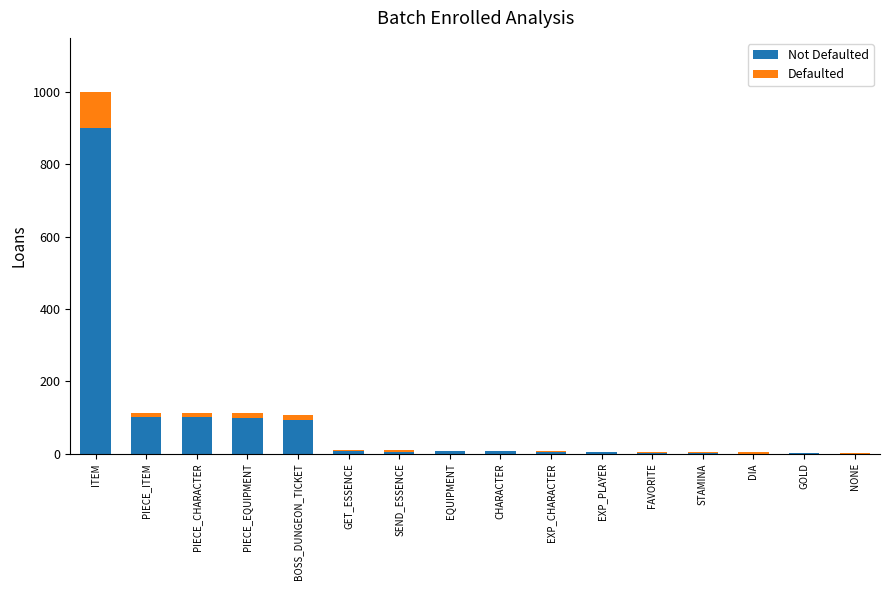

At which category is the sum across all series the highest?

ITEM